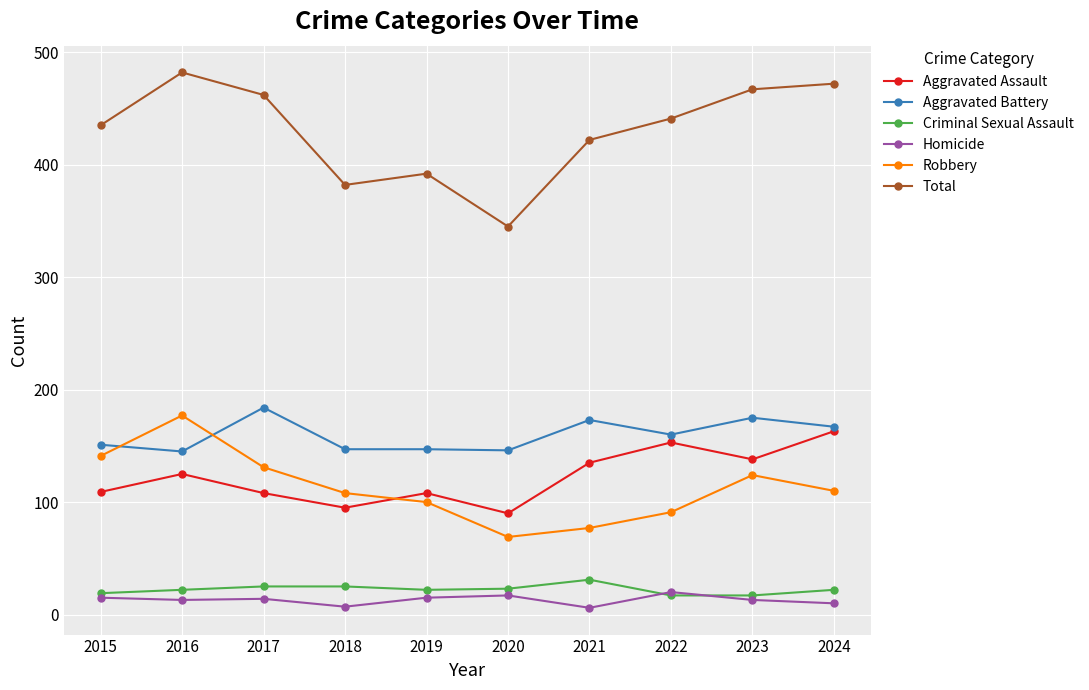

At 2016, list the series in order from largest to smallest.

Total, Robbery, Aggravated Battery, Aggravated Assault, Criminal Sexual Assault, Homicide